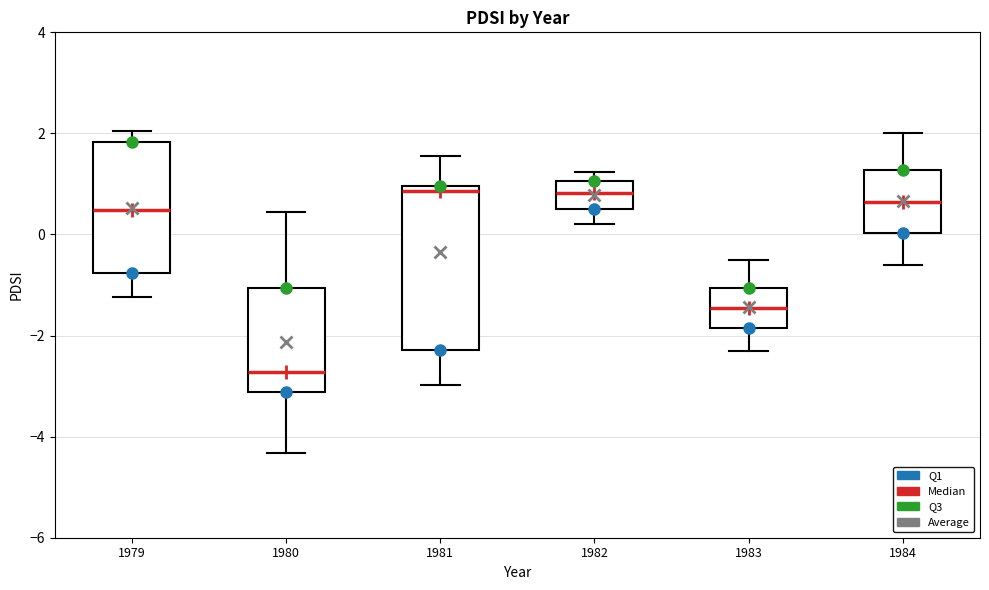

Where does the lower whisker of the box at x = 1980 end on the y-axis? The values are not printed on the chart, so give them approximately, as read against the axis.

-4.4